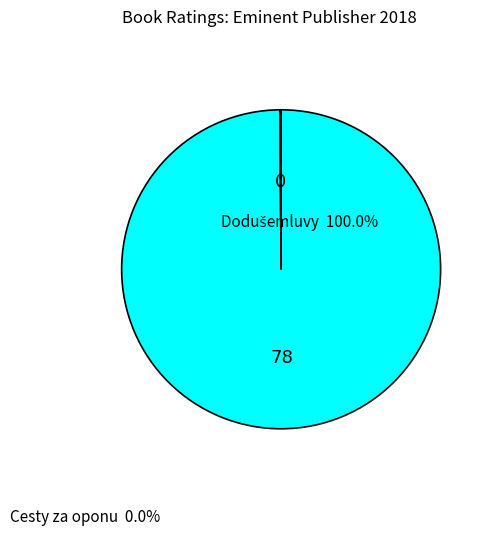

Does any single category account for the majority?

Yes